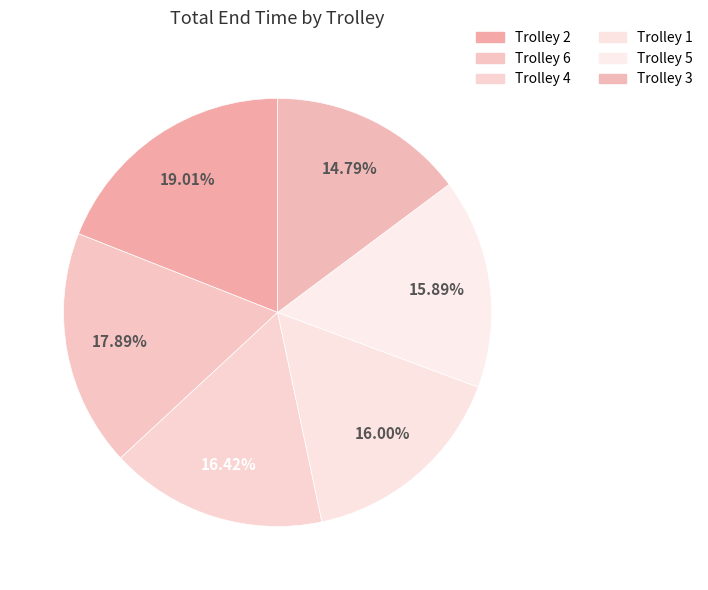

To the nearest percent, what percentage of the pie is Trolley 4?

16%